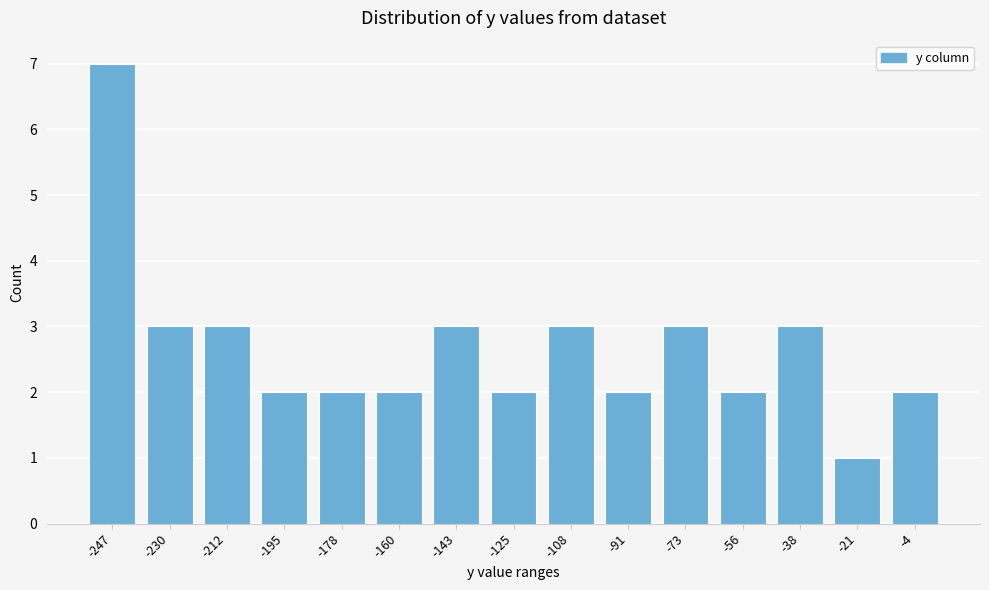

Reading left to right, list all the values displayed in this chart.

-247=7	-230=3	-212=3	-195=2	-178=2	-160=2	-143=3	-125=2	-108=3	-91=2	-73=3	-56=2	-38=3	-21=1	-4=2